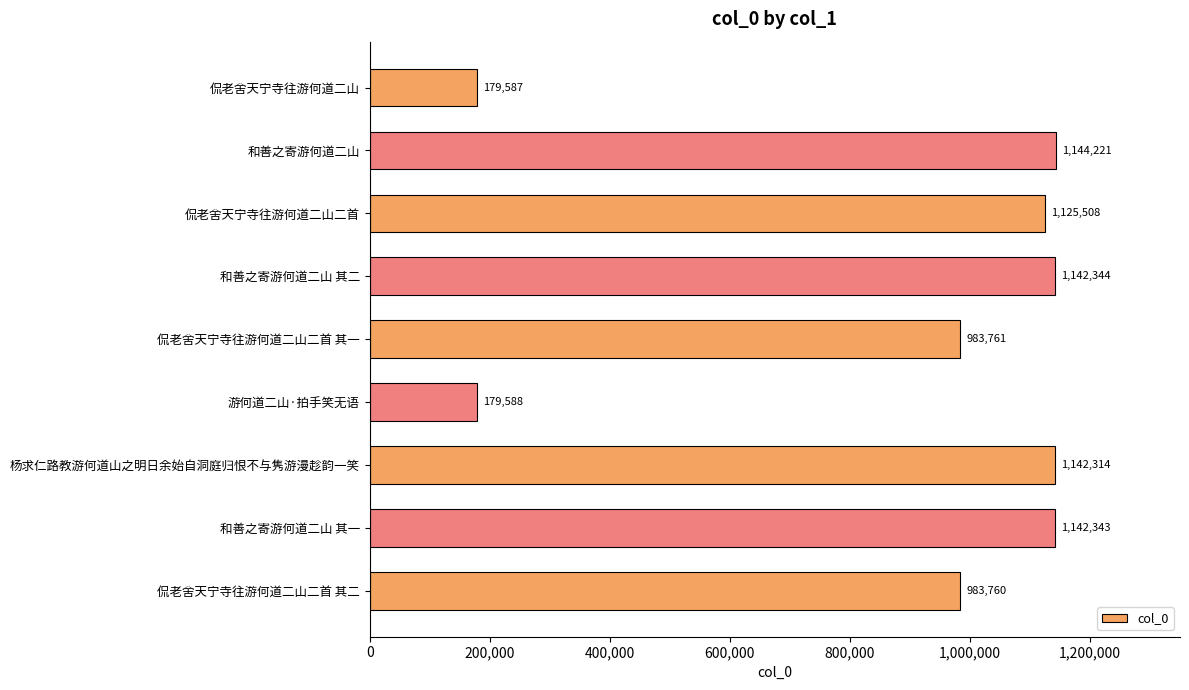

The value at 游何道二山·拍手笑无语 is 237399. True or false?

False